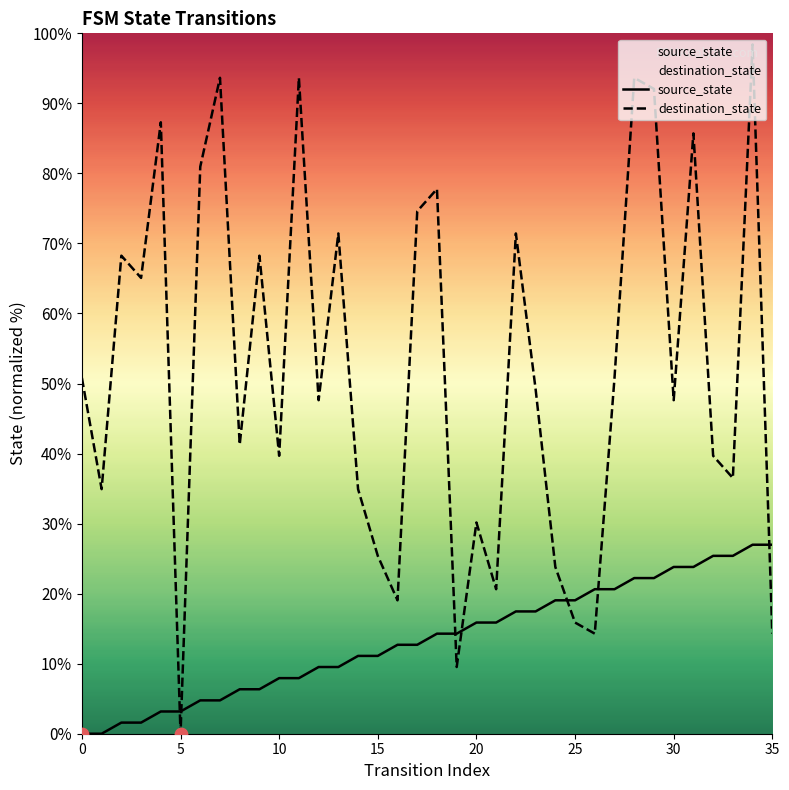

At how many categories does at least one series exceed 76?

9